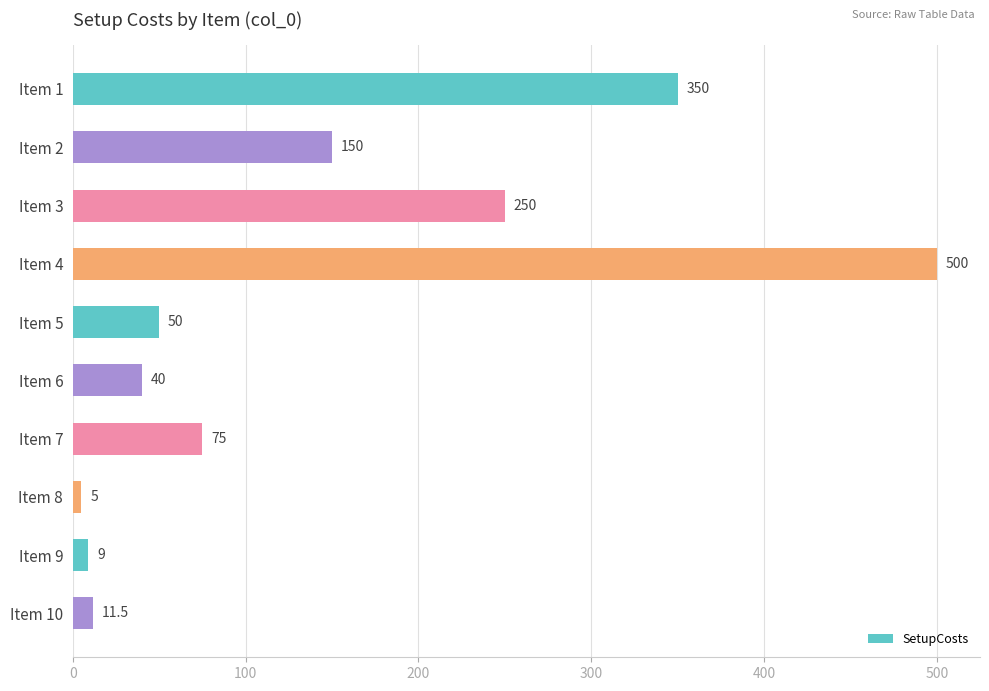

The chart shows a value of 50.0 at Item 5. True or false?

True